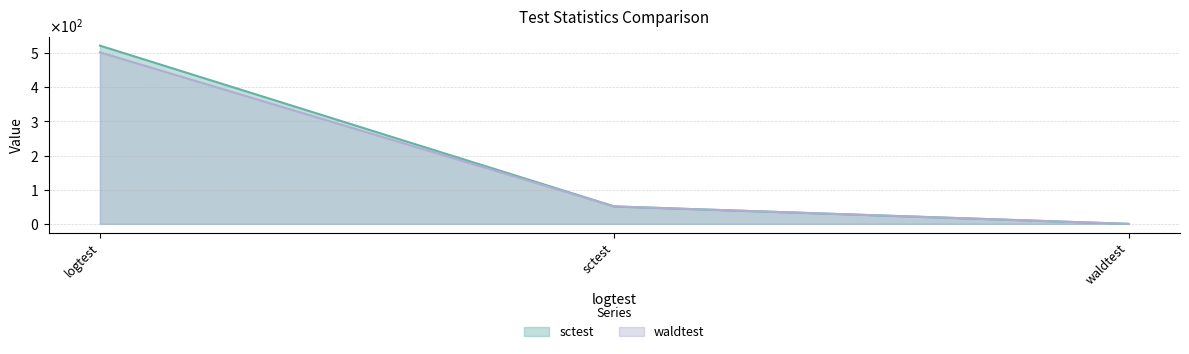

Read the sctest value at logtest.

521.7